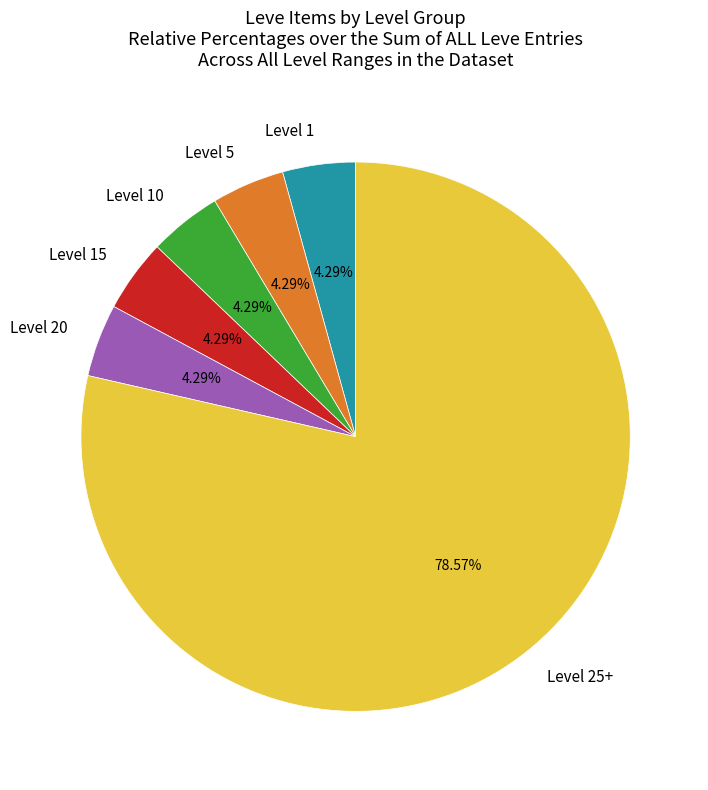

What is the ratio of the value at Level 20 to the value at Level 5?

1.0